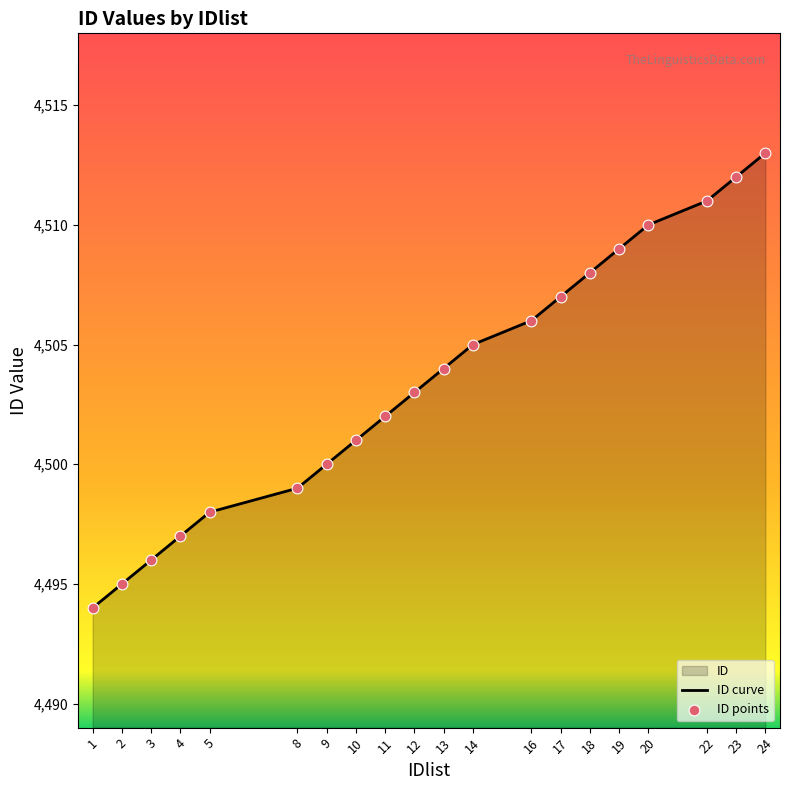

At which category is the sum across all series the highest?

24